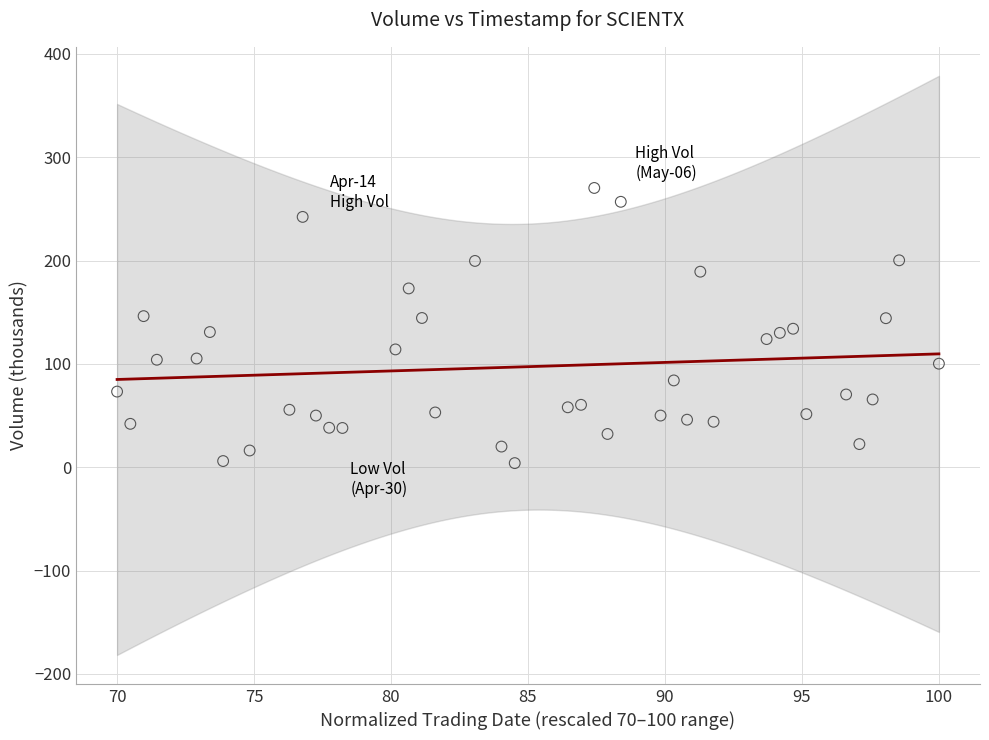

What is the range of X values (max minus min)?

30.0